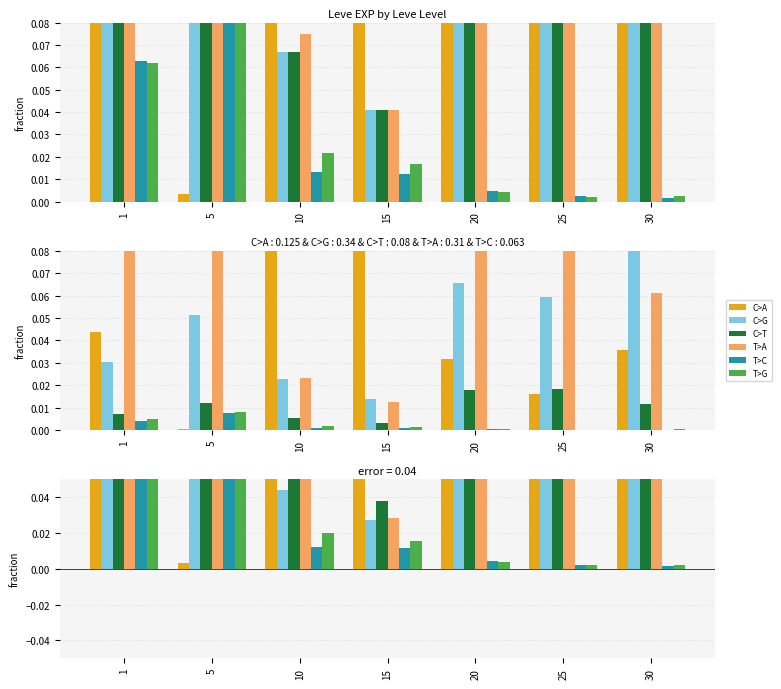

Does the chart contain any negative values?

No